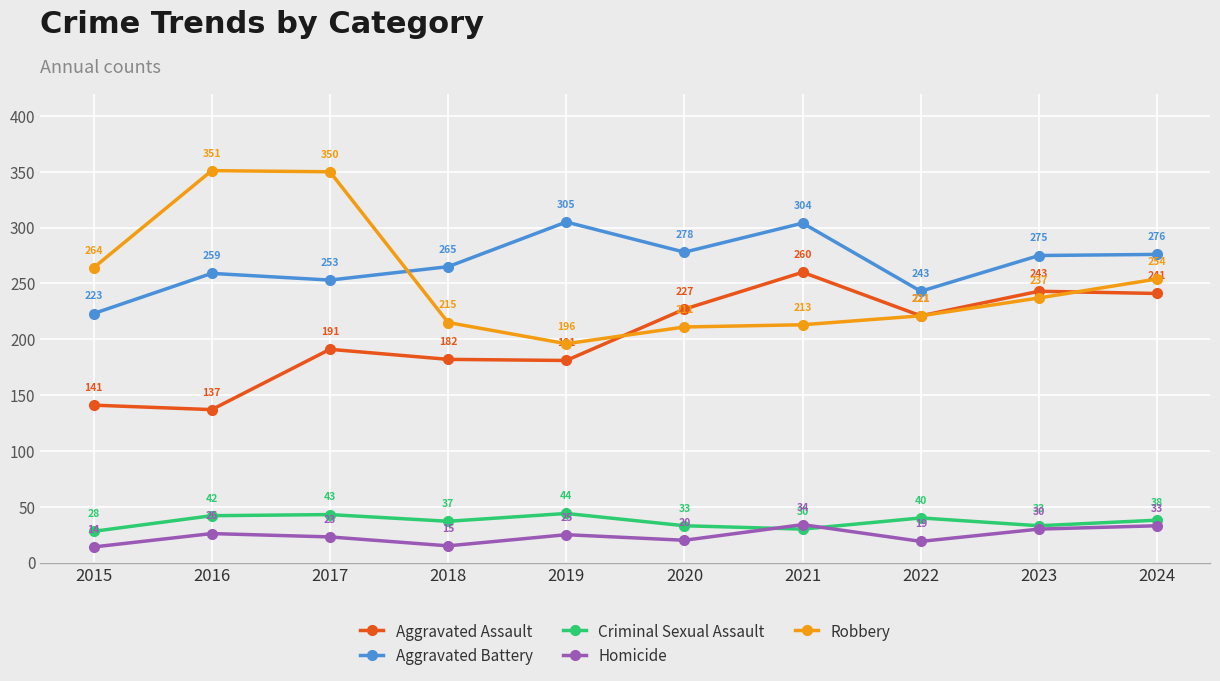

The Aggravated Assault series shows 243 at 2023. True or false?

True